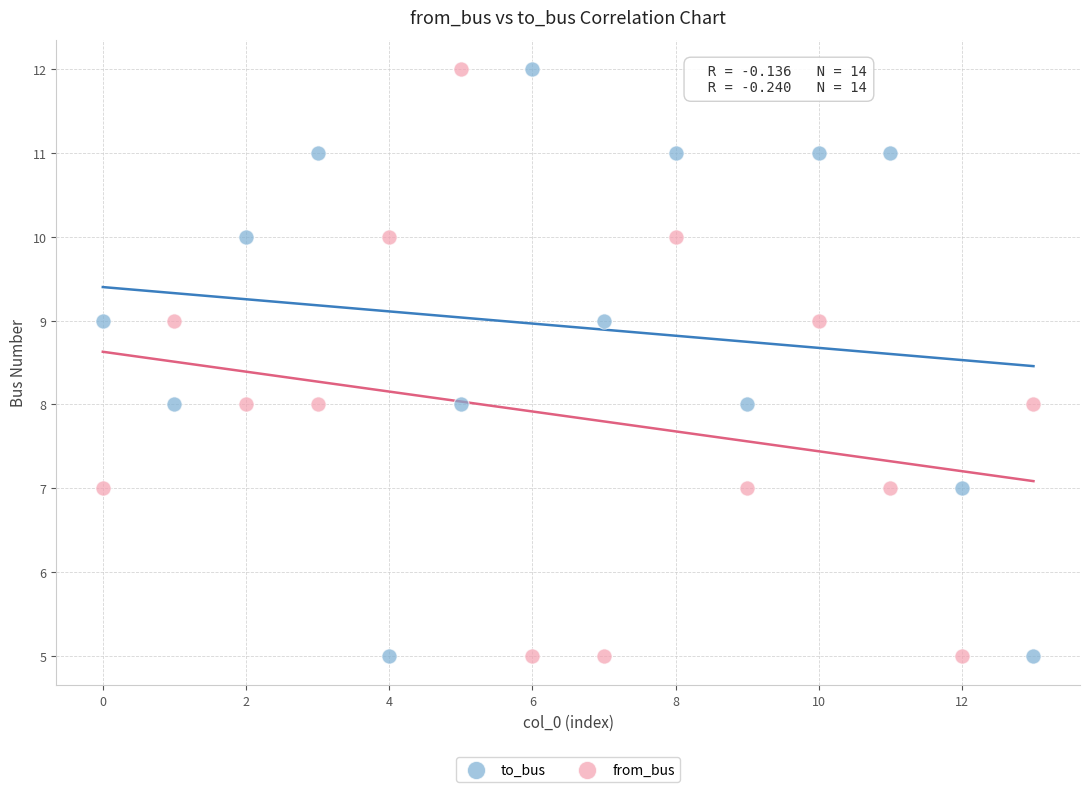

Across all data points, what is the range of Y values (max minus min)?

7